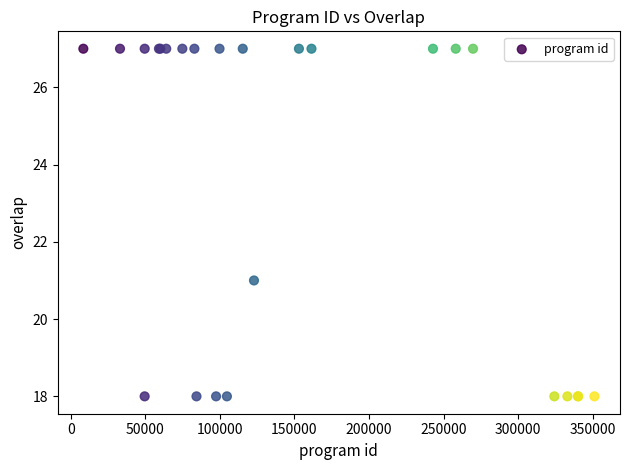

What Y value in the scatter plot is closest to 22?

21